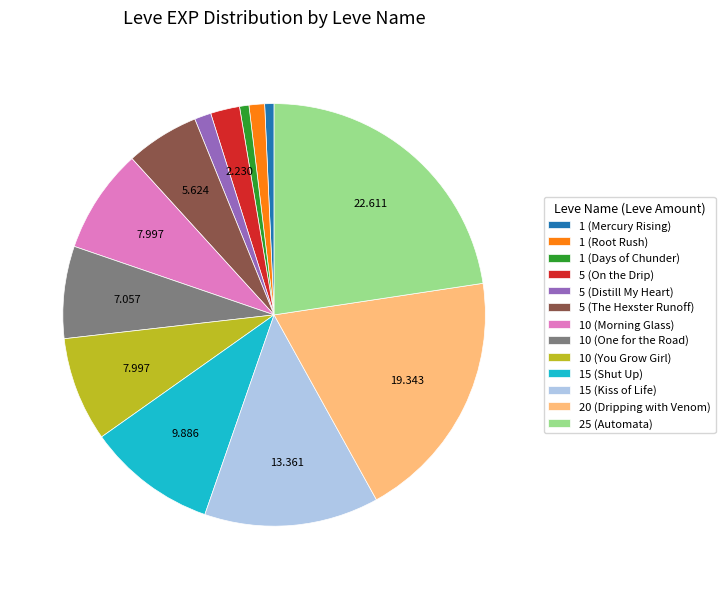

How many segments does this pie chart have?

13